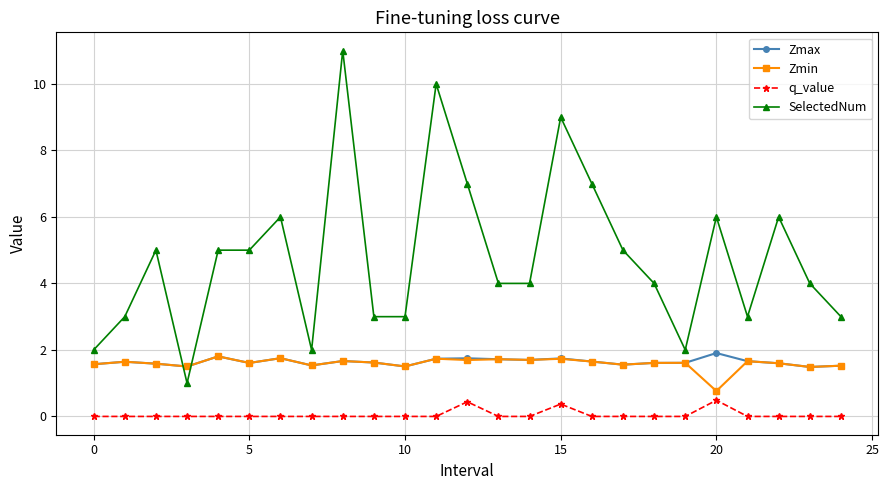

In Zmax, how many points are higher than both neighbors (excluding endpoints)?

7